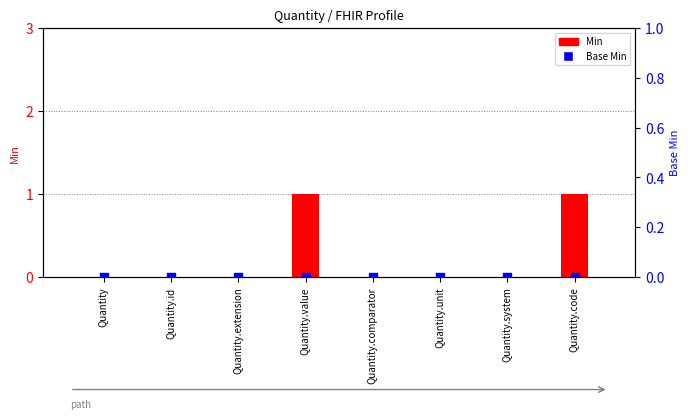

Which series reaches the maximum Y coordinate?

Min